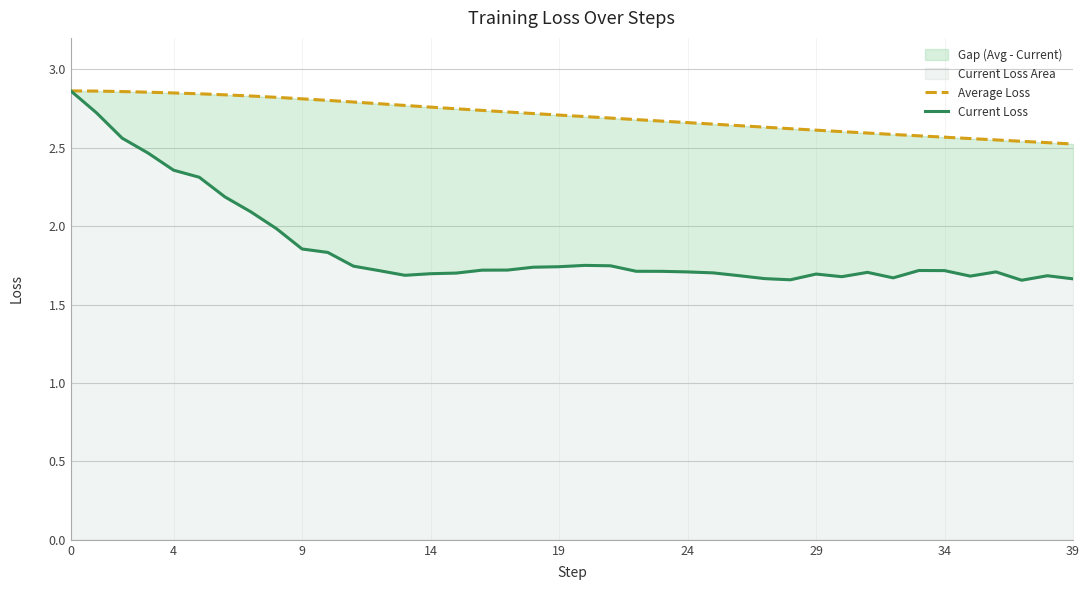

Which series has the widest spread of values?

Current Loss